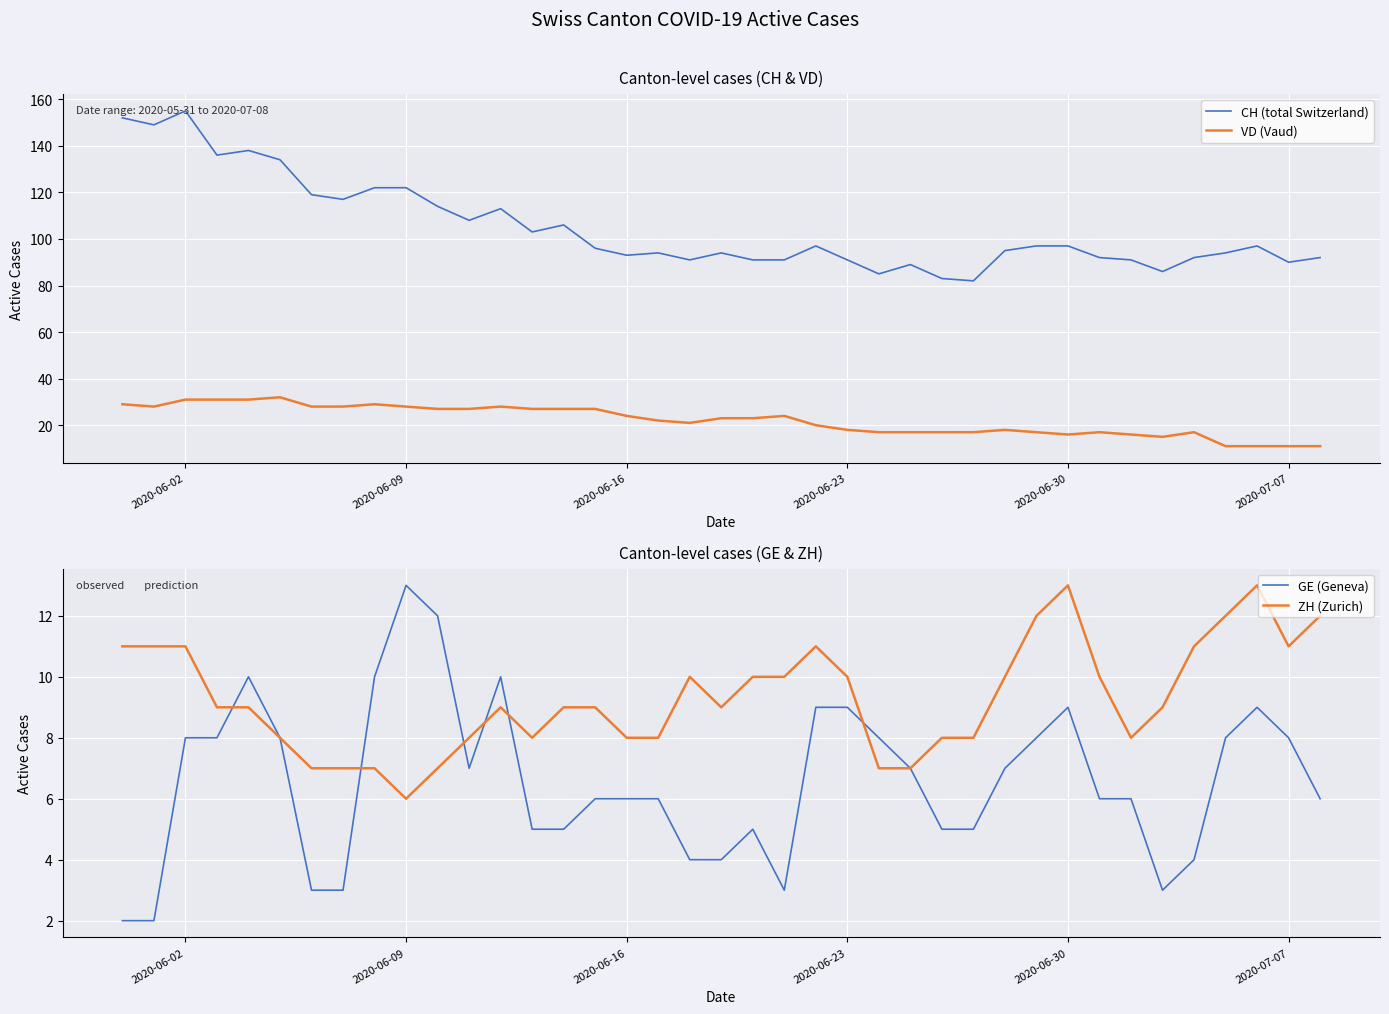

Is it true that ZH (Zurich) equals 6 at 2020-06-09?

True